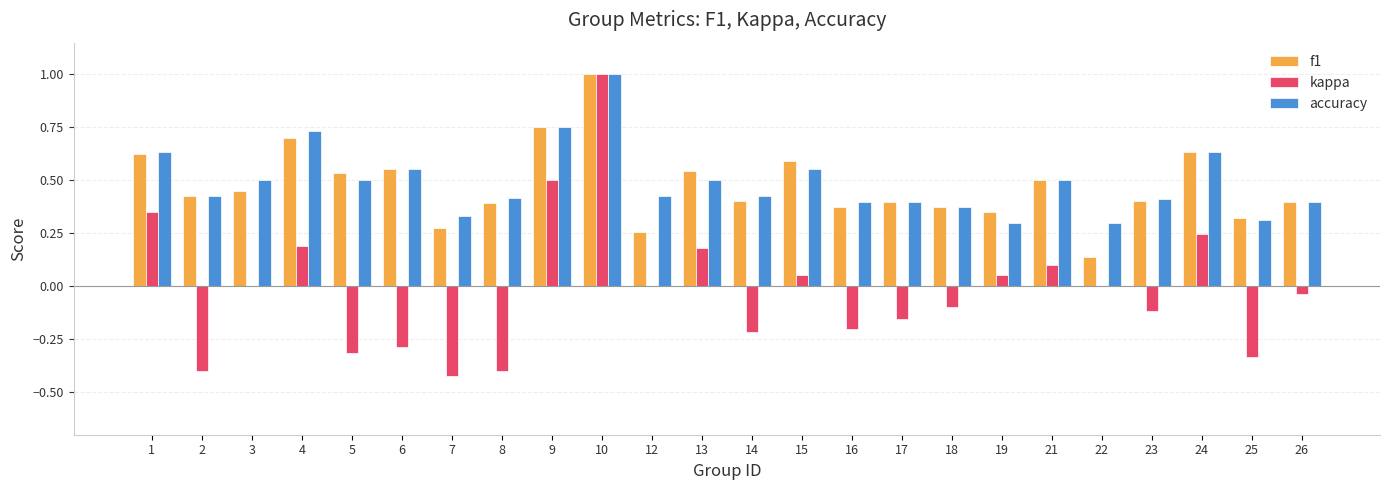

True or false: f1 has a value of 0.7 at 5.

False